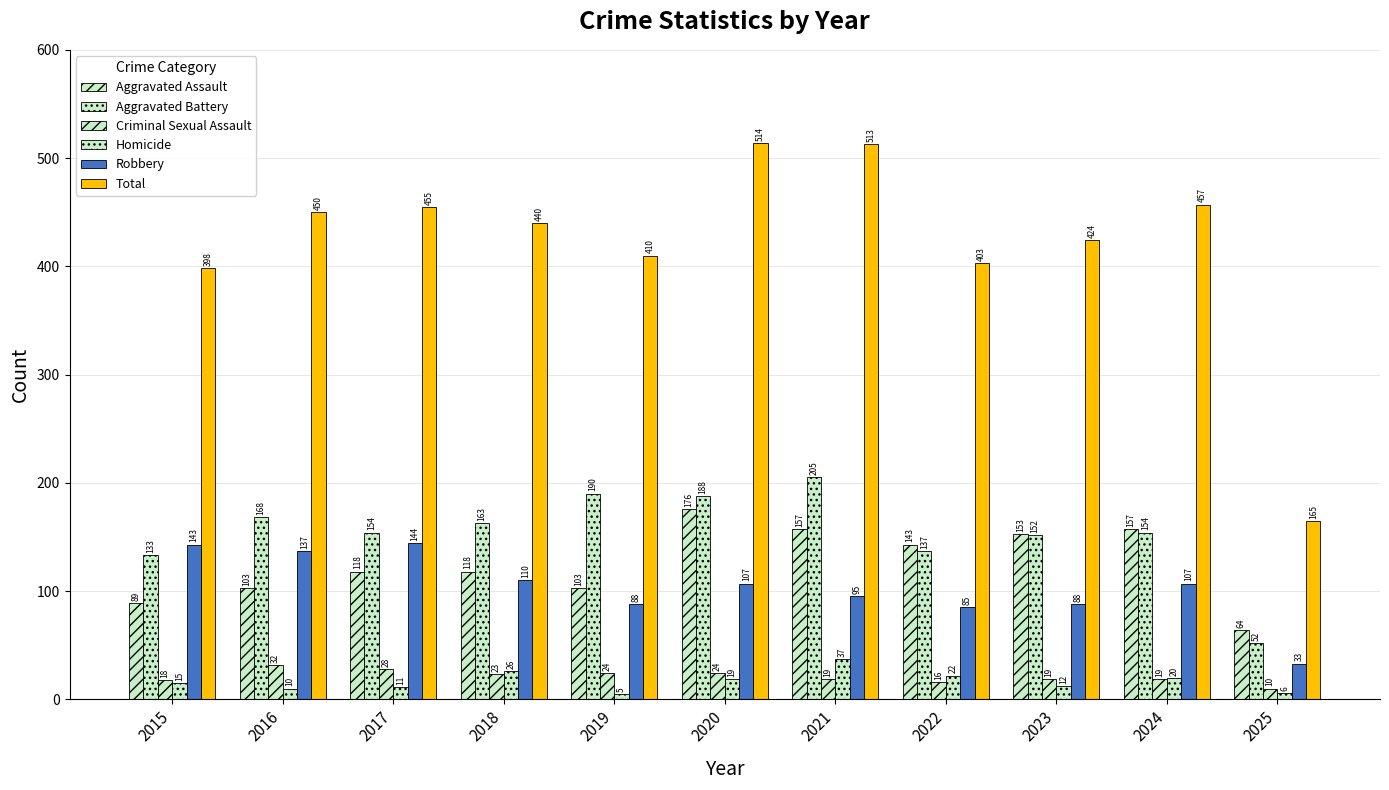

Reading right to left, extract all data points from this chart.

Aggravated Assault: 2025=64	2024=157	2023=153	2022=143	2021=157	2020=176	2019=103	2018=118	2017=118	2016=103	2015=89
Aggravated Battery: 2025=52	2024=154	2023=152	2022=137	2021=205	2020=188	2019=190	2018=163	2017=154	2016=168	2015=133
Criminal Sexual Assault: 2025=10	2024=19	2023=19	2022=16	2021=19	2020=24	2019=24	2018=23	2017=28	2016=32	2015=18
Homicide: 2025=6	2024=20	2023=12	2022=22	2021=37	2020=19	2019=5	2018=26	2017=11	2016=10	2015=15
Robbery: 2025=33	2024=107	2023=88	2022=85	2021=95	2020=107	2019=88	2018=110	2017=144	2016=137	2015=143
Total: 2025=165	2024=457	2023=424	2022=403	2021=513	2020=514	2019=410	2018=440	2017=455	2016=450	2015=398